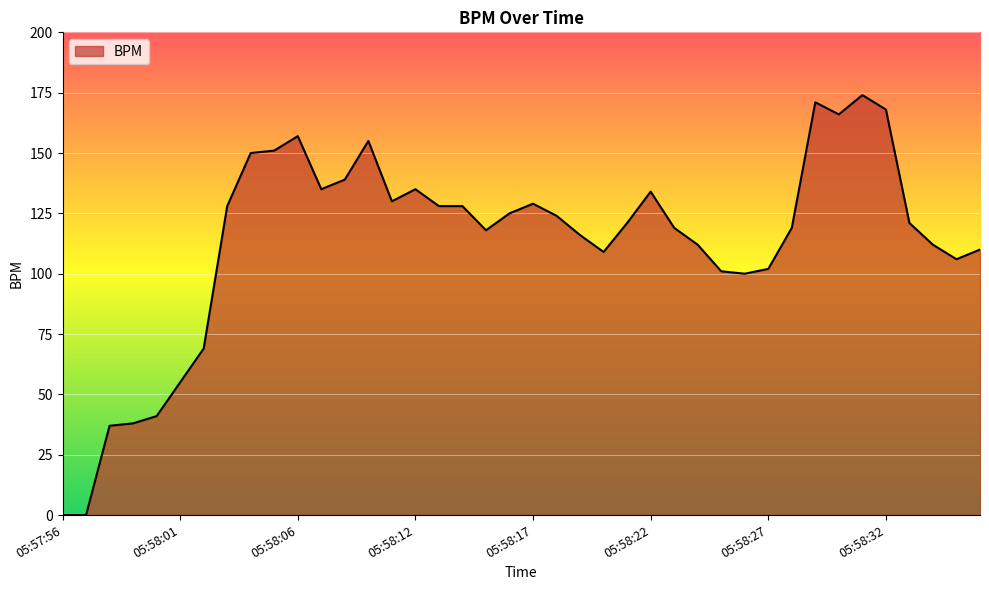

What is the difference between the maximum and minimum values?

174